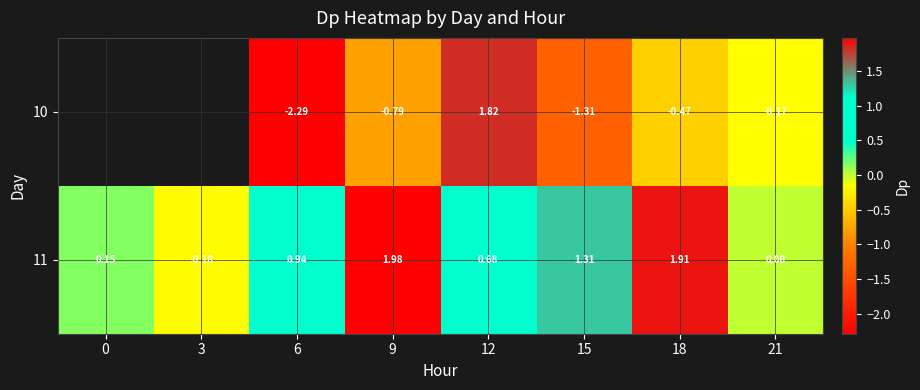

What is the greatest value displayed?

2.0